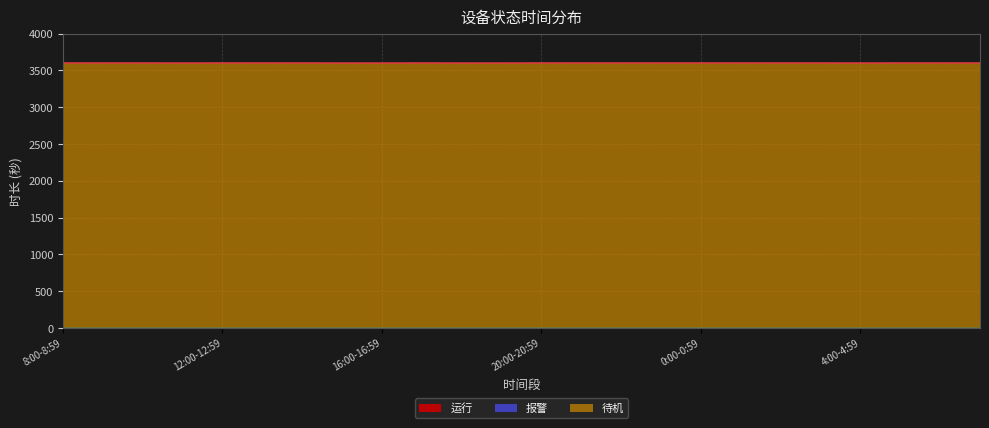

Which series has the widest spread of values?

待机